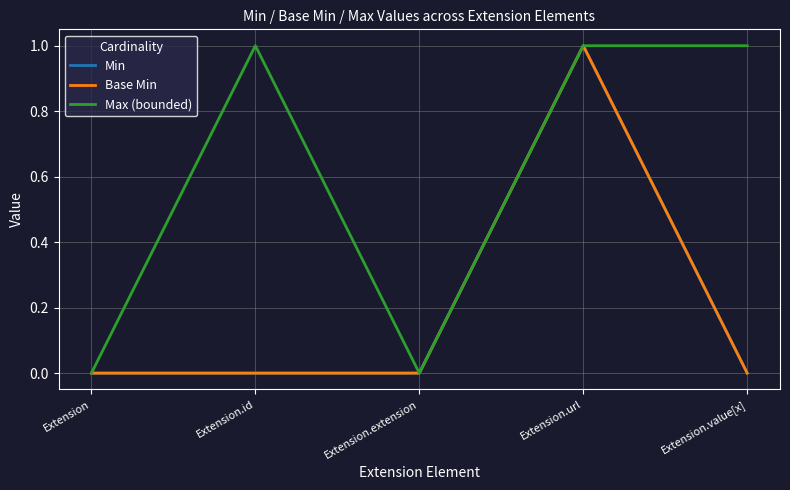

Does the chart display data point markers on the line(s)?

No